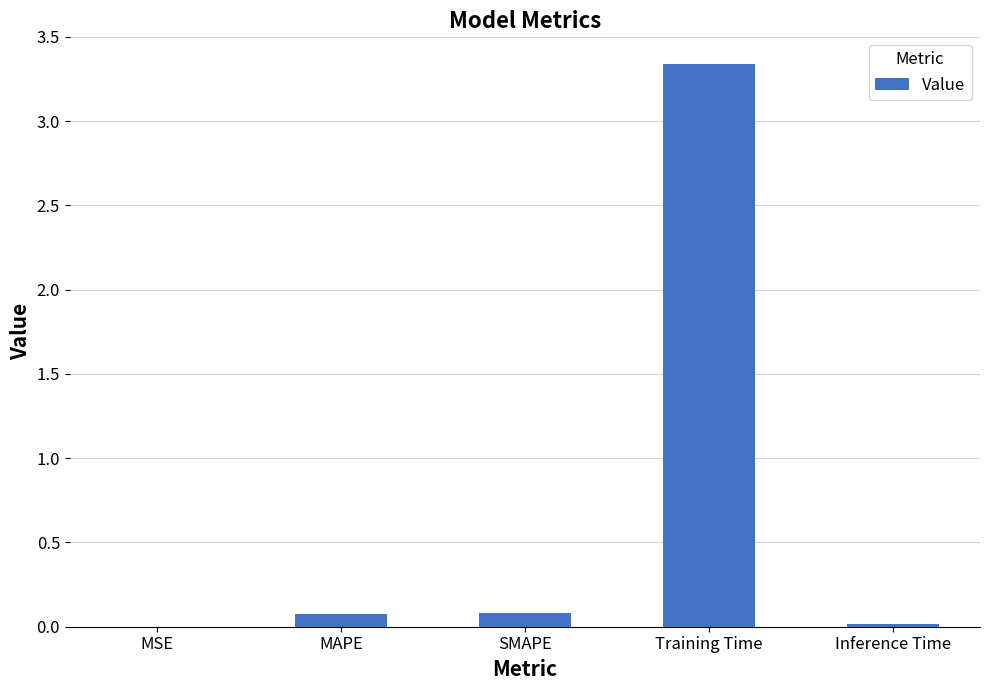

The value at Training Time is 1.9. True or false?

False